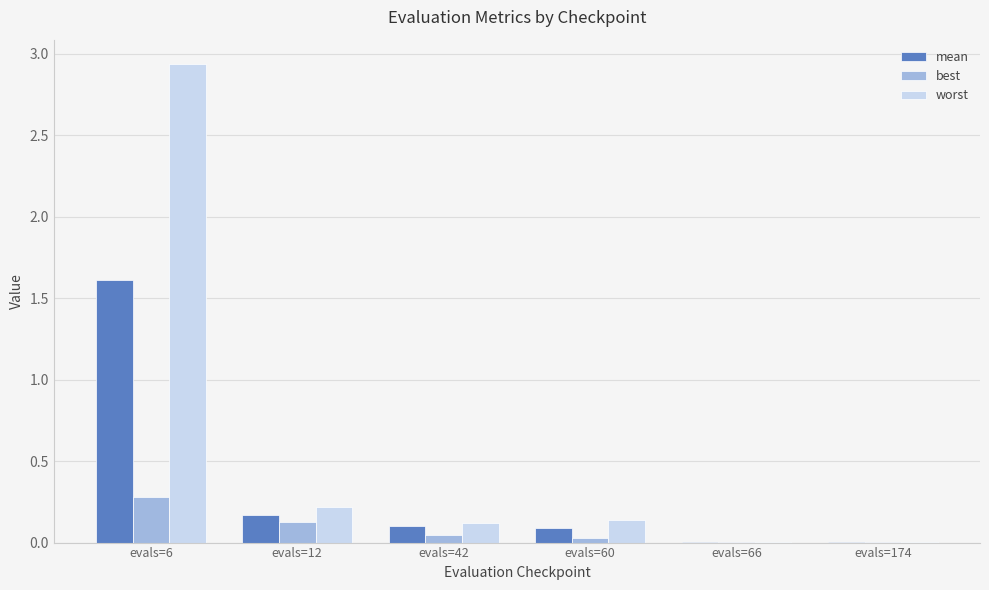

Which series has the largest total across all categories?

worst